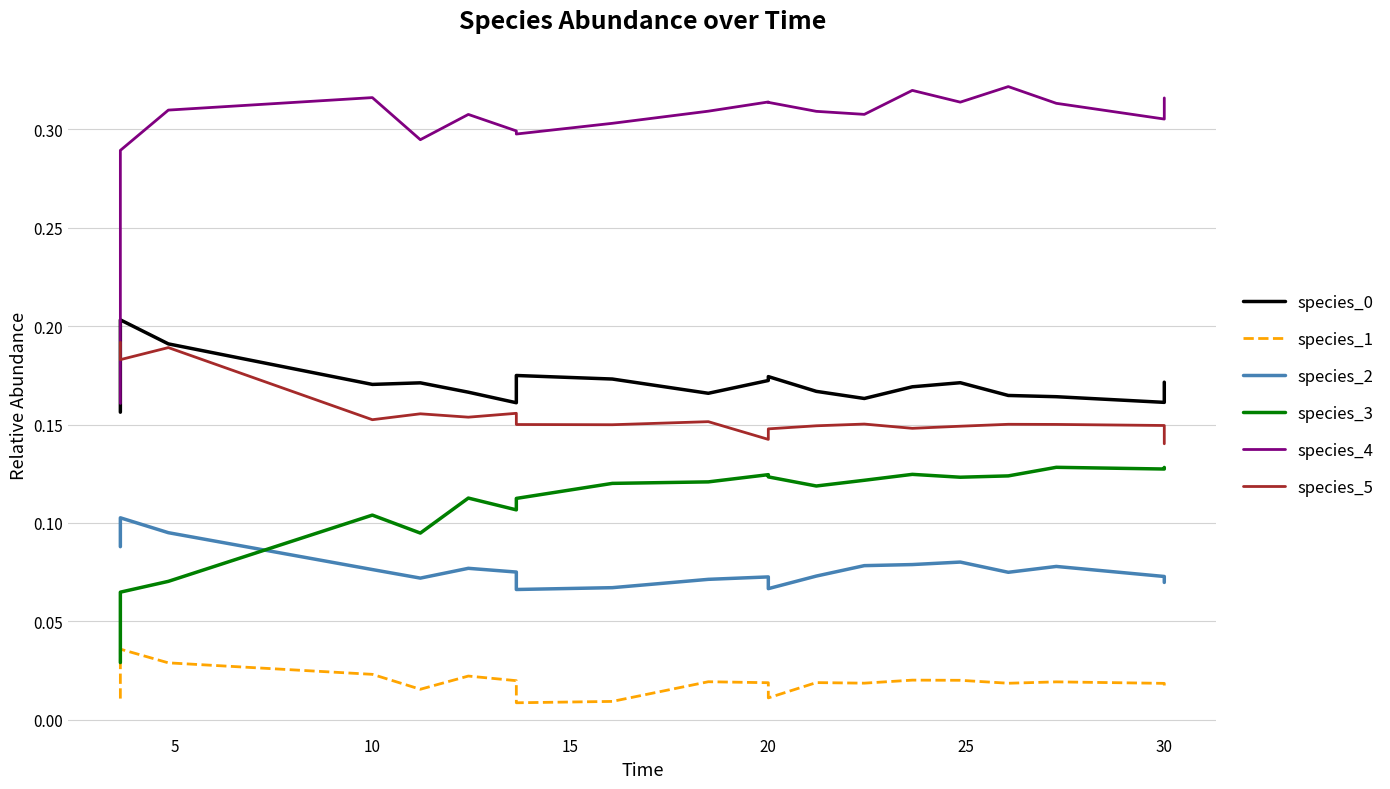

What is the average value of the species_0 series?

0.2